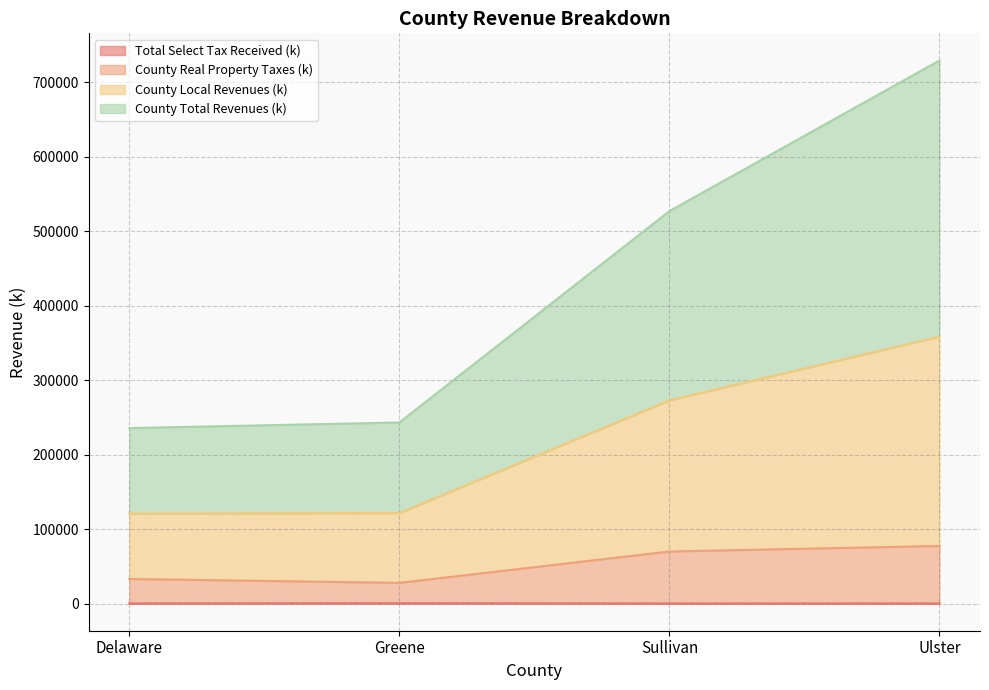

What is the value of the County Real Property Taxes (k) point at the 2nd from the left?

27818.0